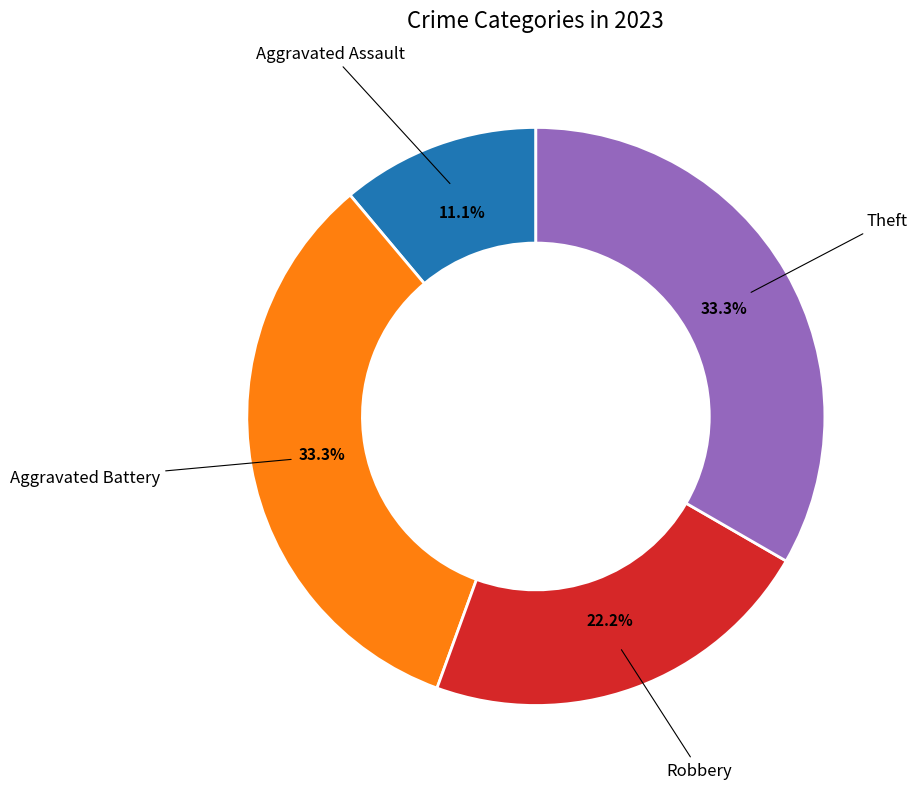

Does any single category account for the majority?

No